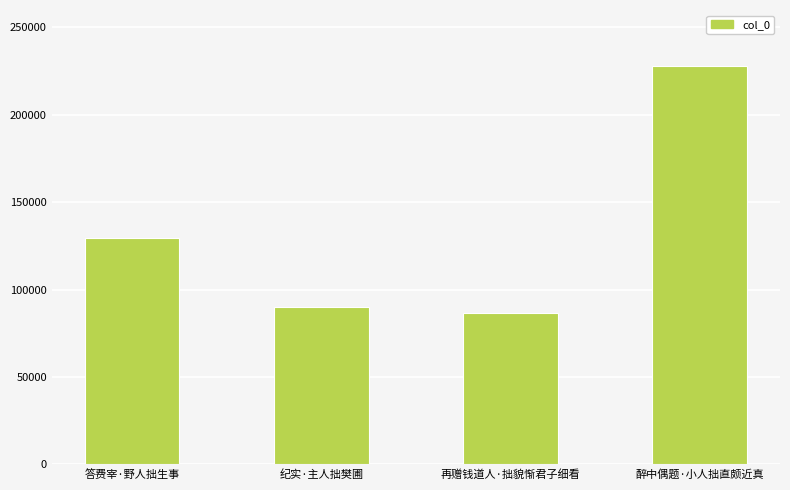

What is the sum of the values at 再赠钱道人·拙貌惭君子细看 and 纪实·主人拙樊圃?

176084